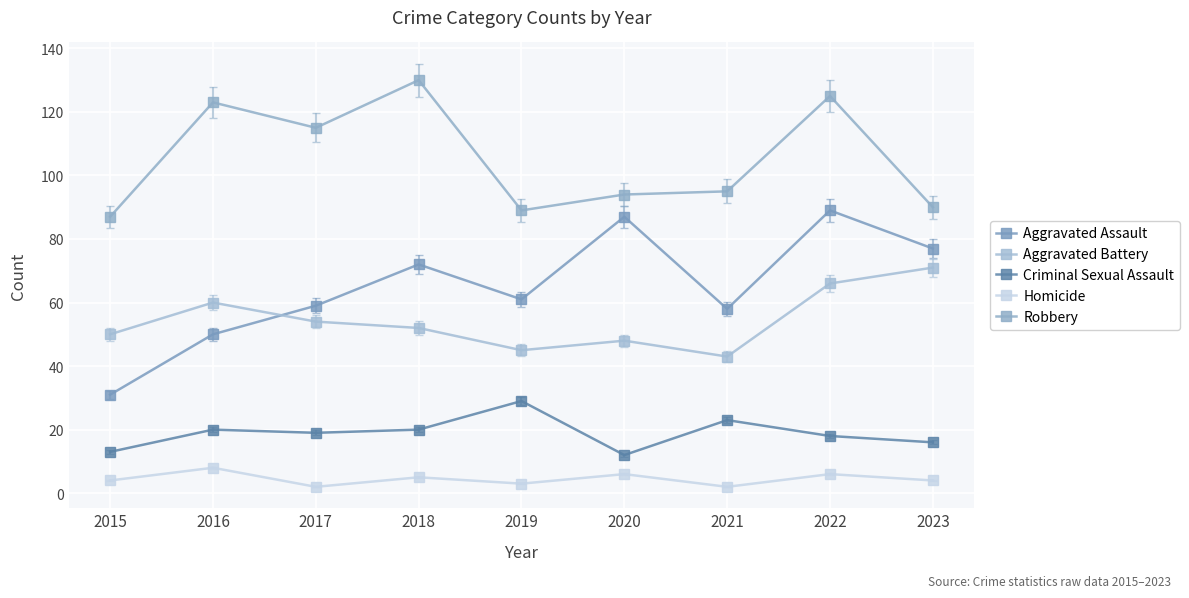

How many data points in Aggravated Battery are less than 52?

4